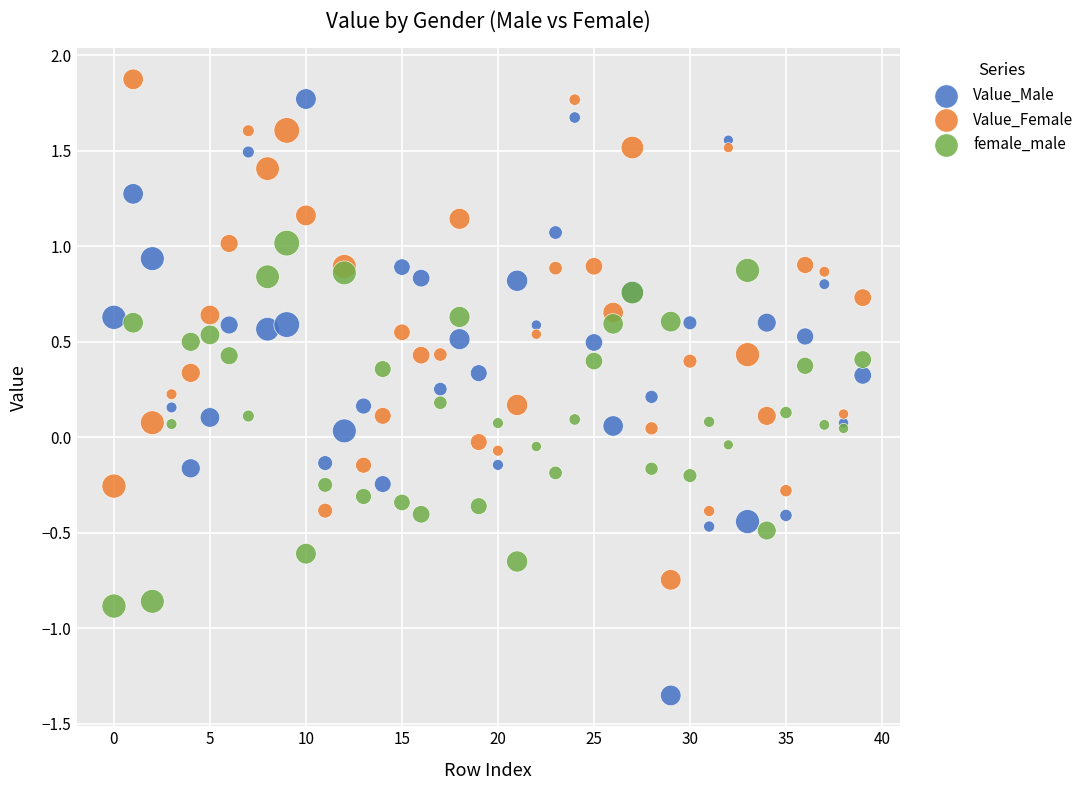

Which series has the largest Y range (max minus min)?

Value_Male